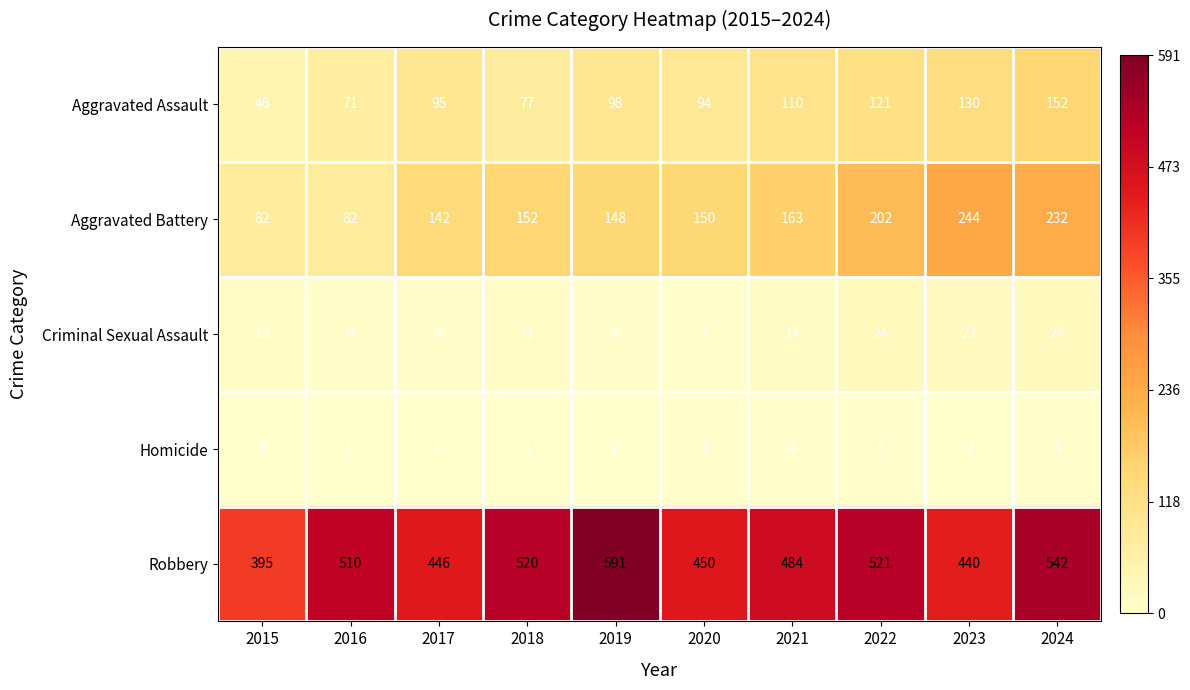

What is the total value across all series at 2024?

954